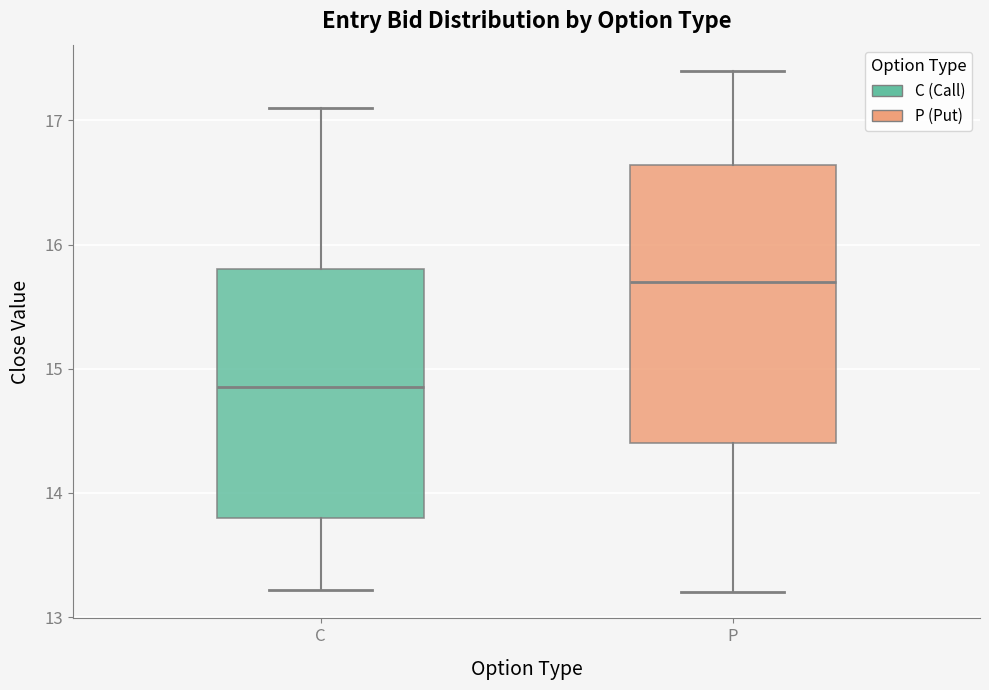

Where does the upper whisker of the box for P end on the y-axis? The values are not printed on the chart, so give them approximately, as read against the axis.

17.4